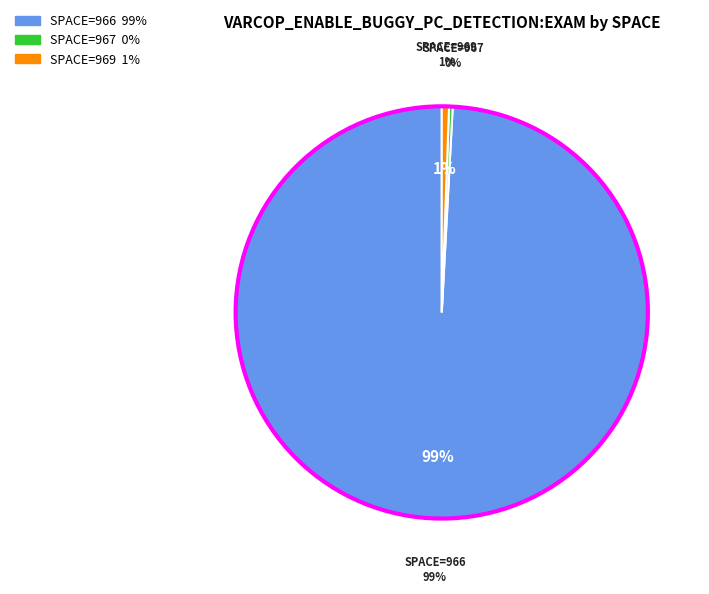

Is there any slice that represents more than half of the pie?

No